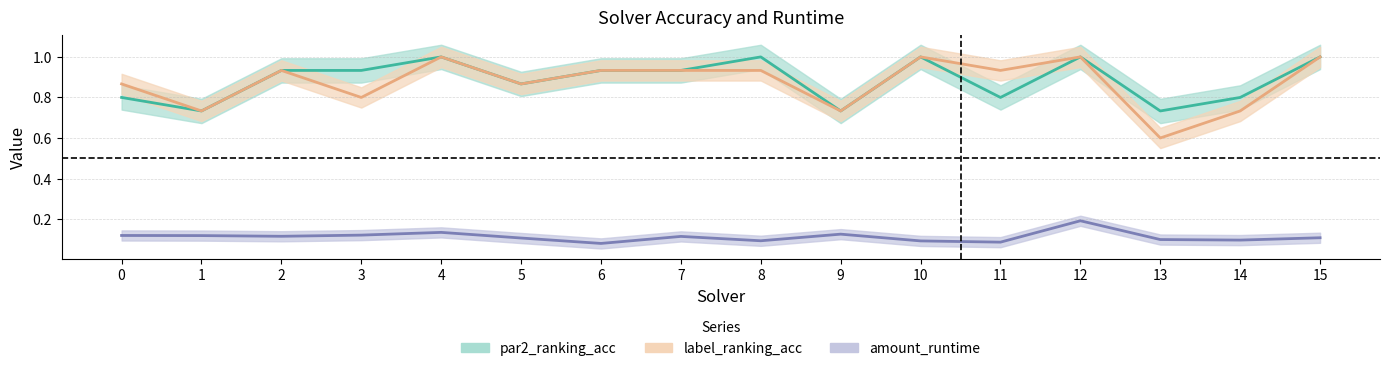

Rank the series by their maximum value, from highest to lowest.

par2_ranking_acc, label_ranking_acc, amount_runtime